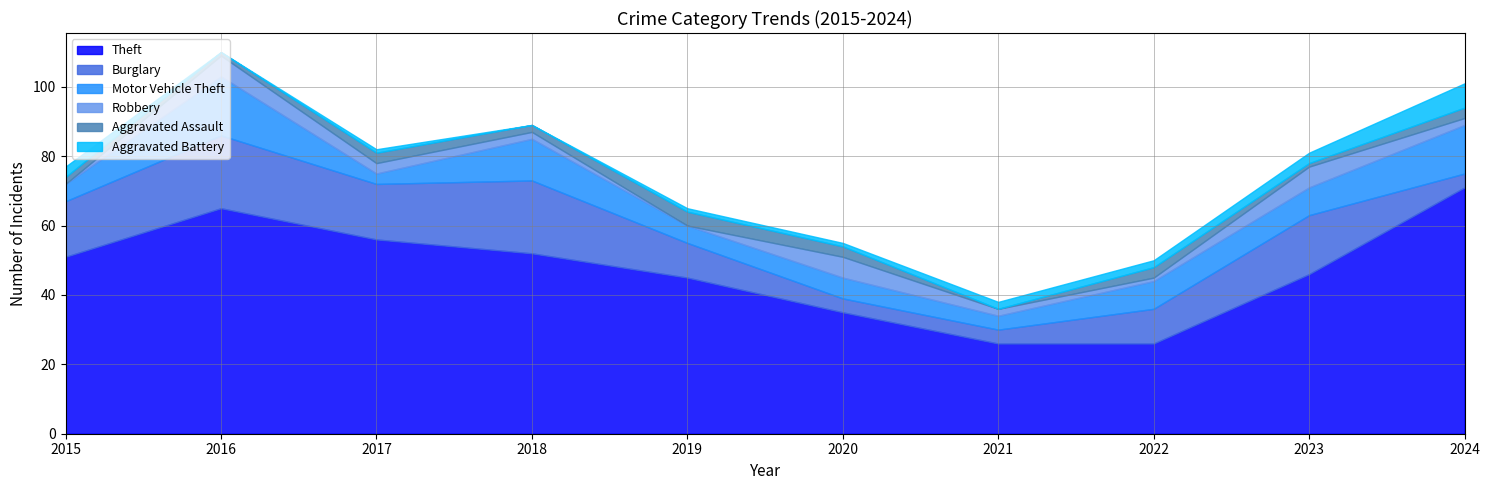

The Burglary series shows 21 at 2018. True or false?

True